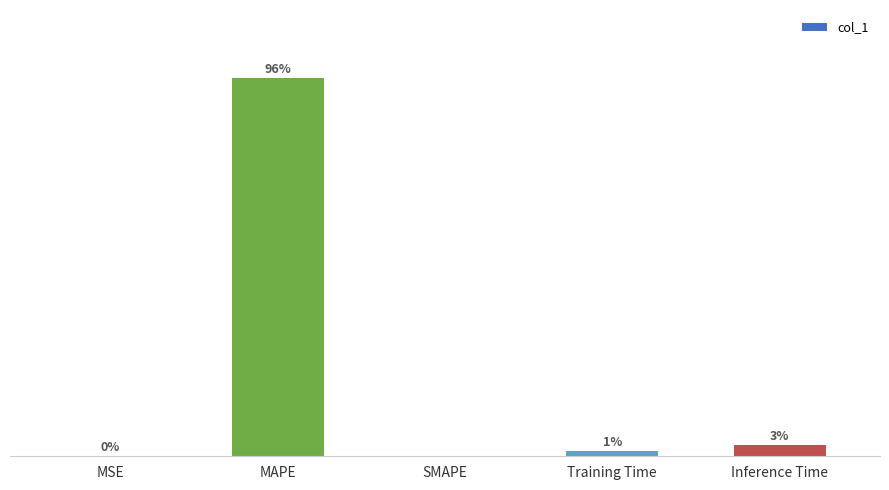

Between SMAPE and Inference Time, which is larger?

Inference Time